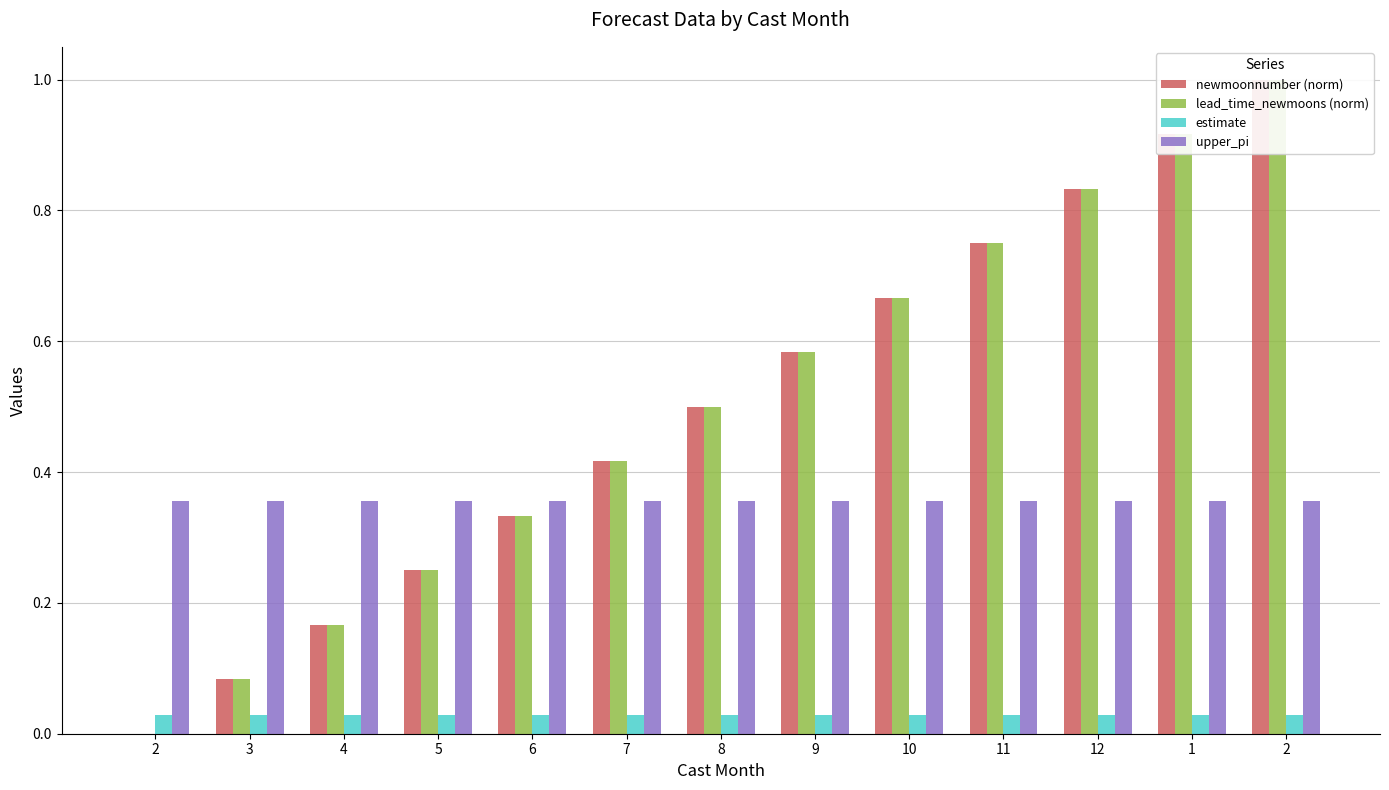

Which series has the largest total across all categories?

newmoonnumber (norm)